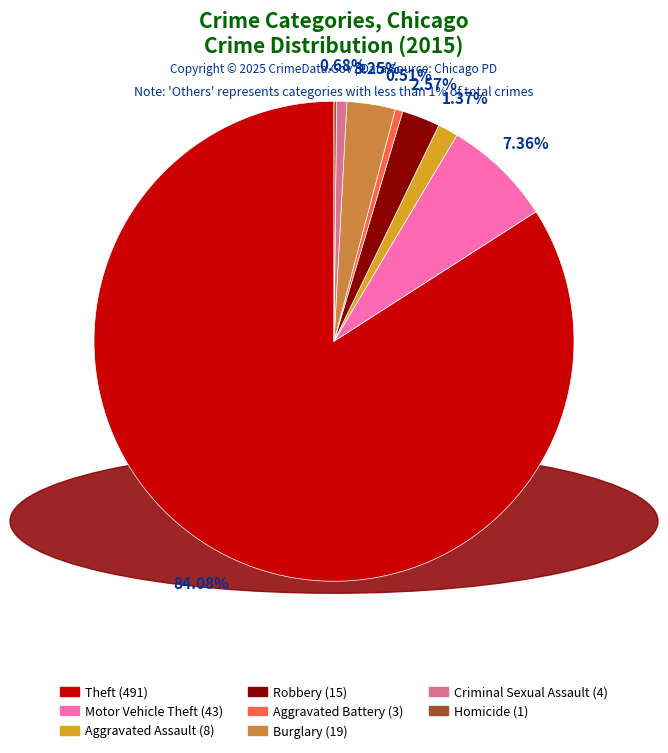

Is there any slice that represents more than half of the pie?

Yes